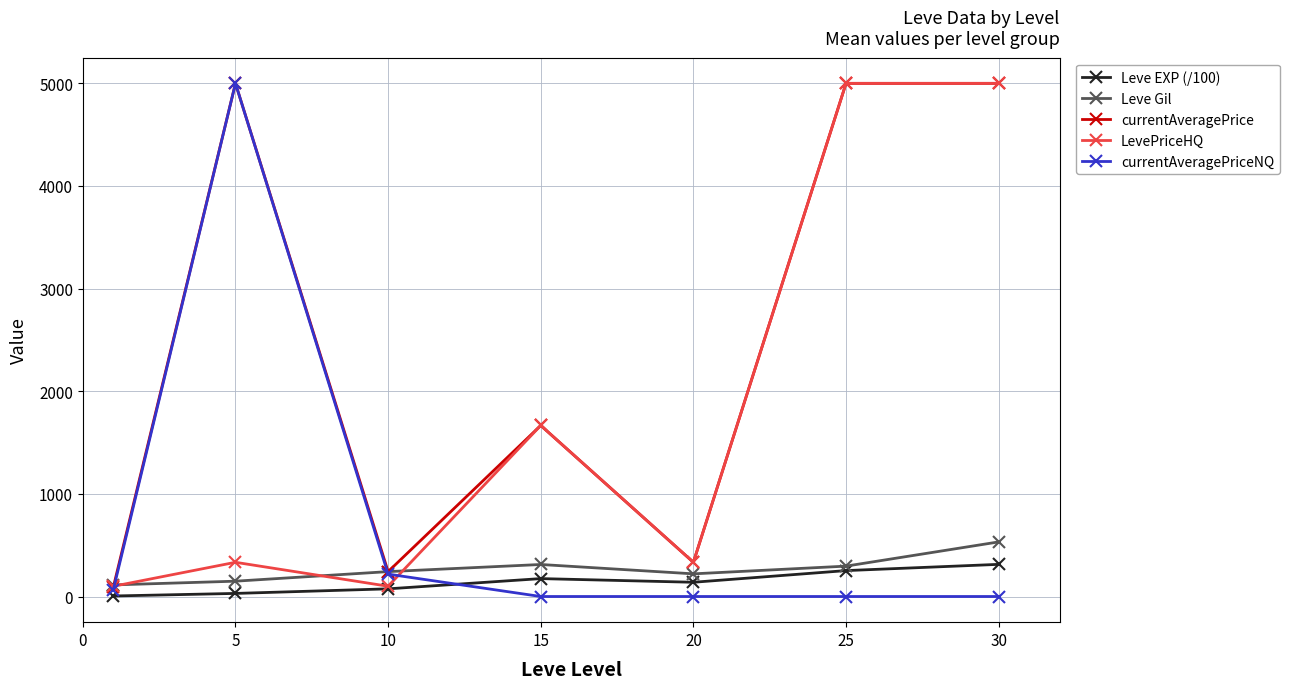

What is the value of the Leve Gil point at the 5th from the left?

220.8